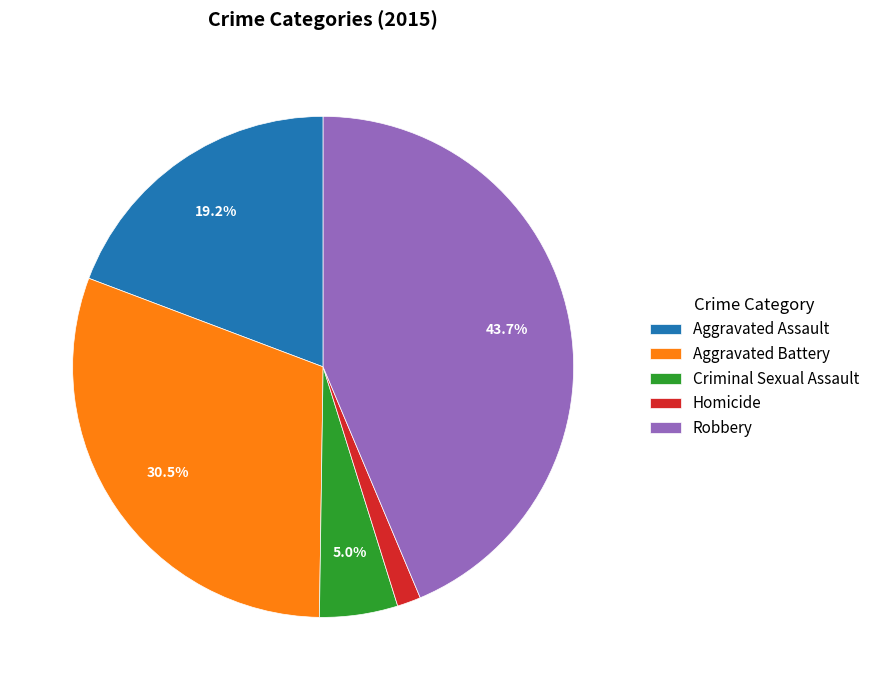

Is there a majority slice in this chart?

No